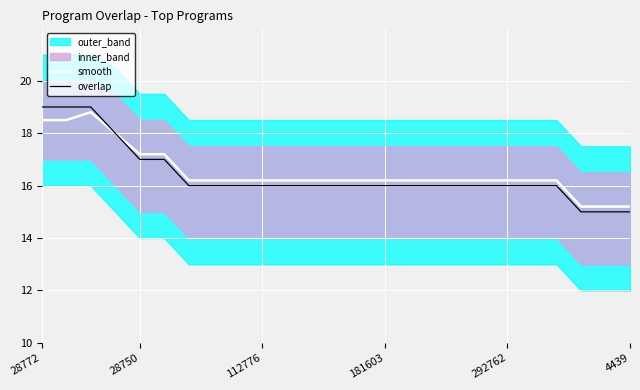

How many lines are shown in the chart?

2